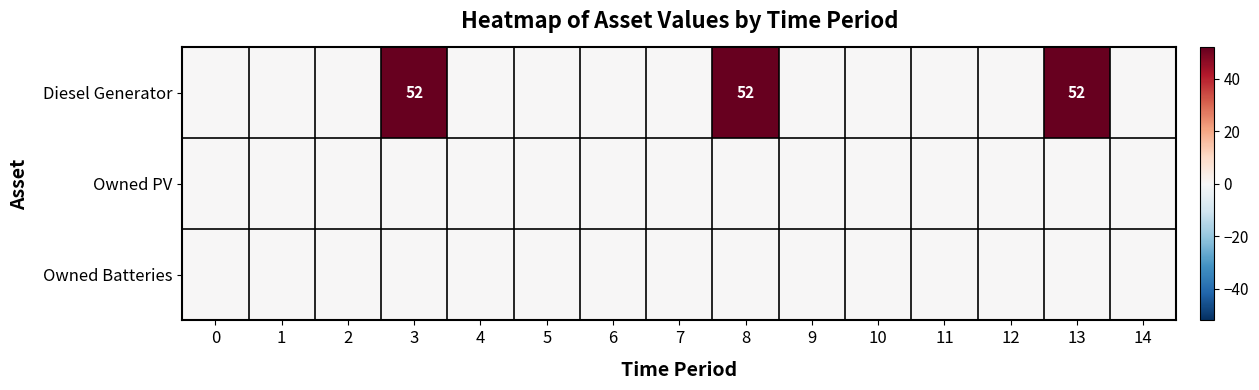

Rank the series by their maximum value, from highest to lowest.

Diesel Generator, Owned PV, Owned Batteries